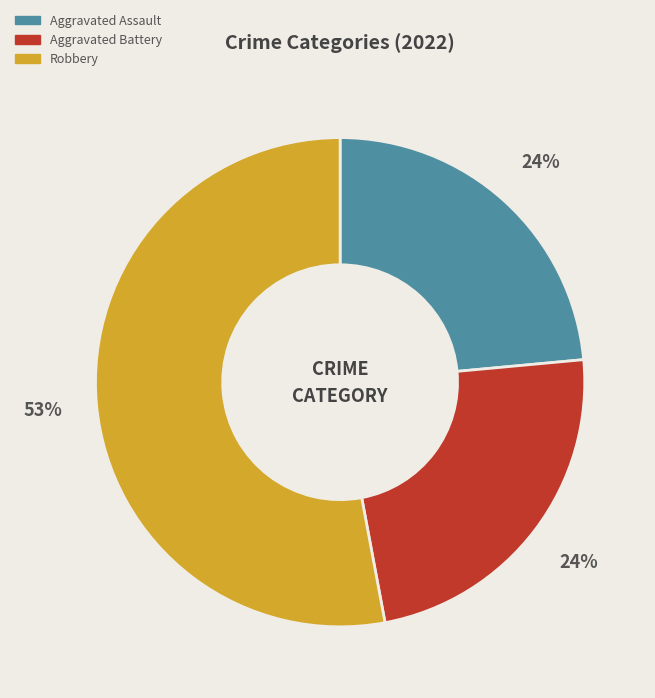

To the nearest percent, what is the average slice percentage?

33%